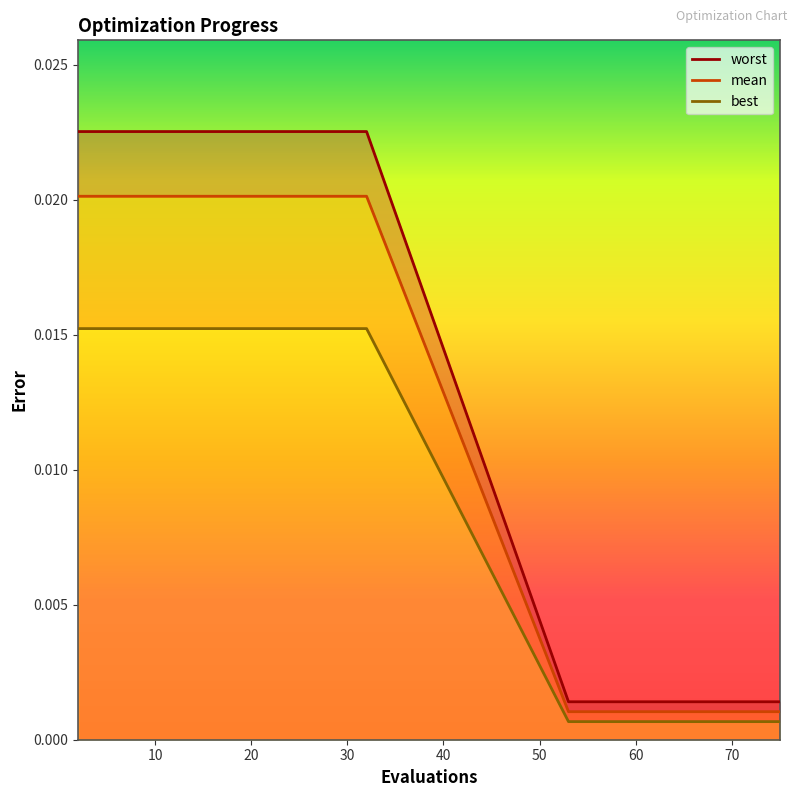

True or false: worst has a value of 0.0 at 14.

False